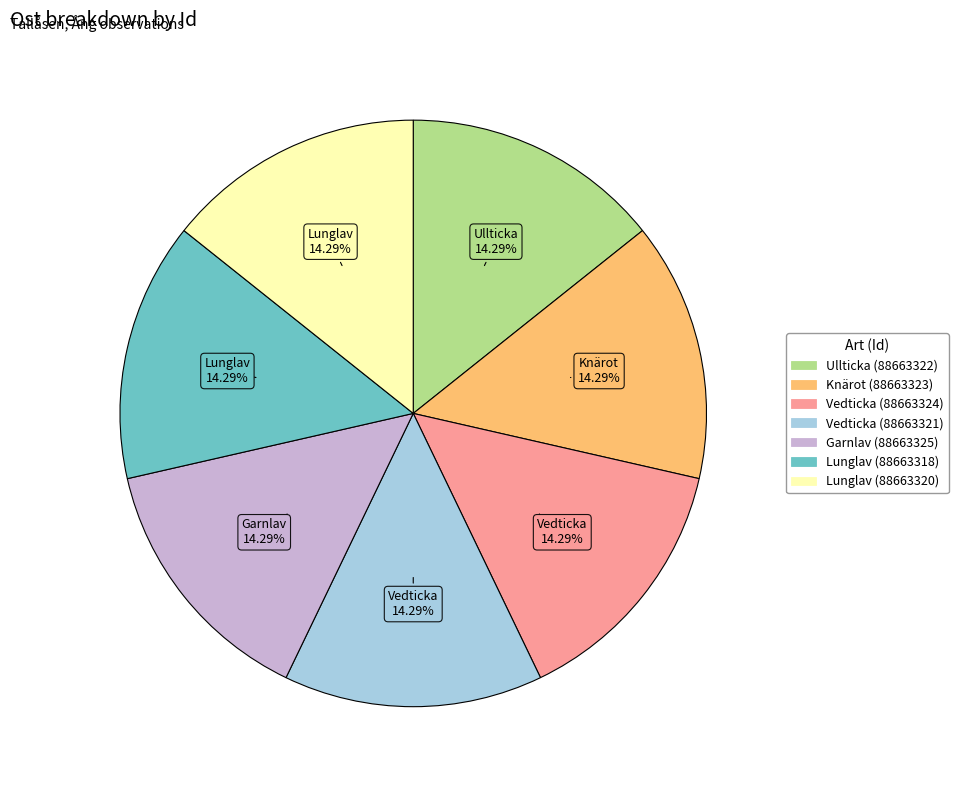

Is there a majority slice in this chart?

No